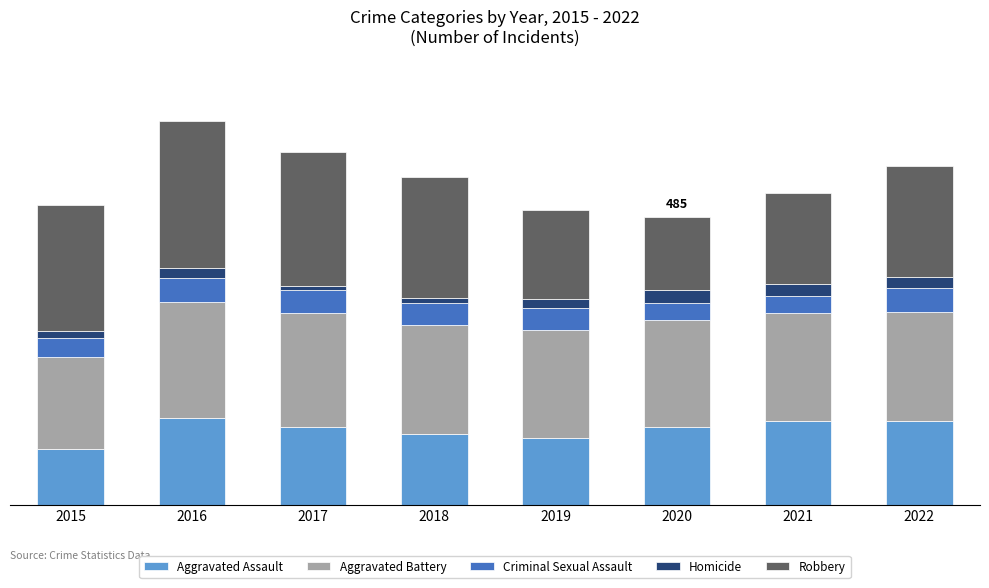

Are the bars grouped side by side (vs. stacked)?

No